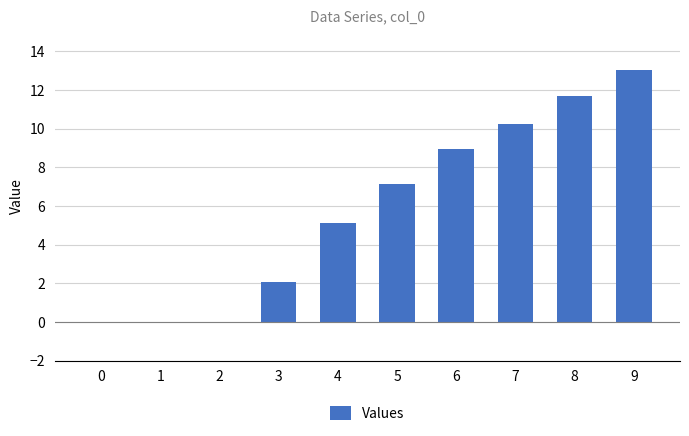

Reading left to right, what are all the values shown in this chart?

0.0	0.0	0.0	2.1	5.1	7.1	8.9	10.2	11.7	13.0